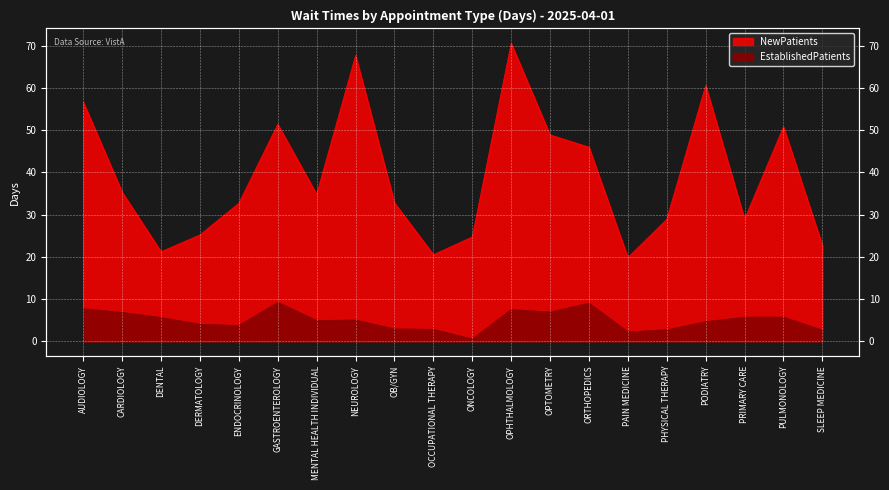

The NewPatients series shows 34.4 at PAIN MEDICINE. True or false?

False